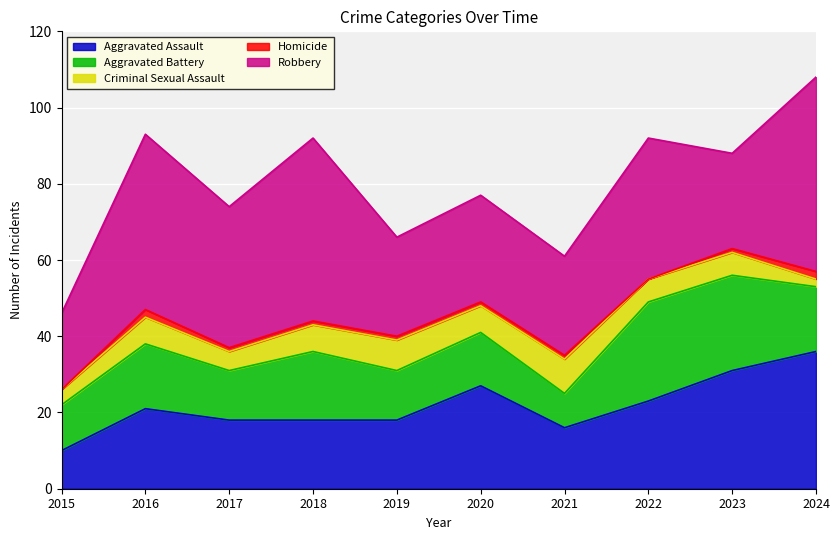

Rank the series by their maximum value, from highest to lowest.

Robbery, Aggravated Assault, Aggravated Battery, Criminal Sexual Assault, Homicide